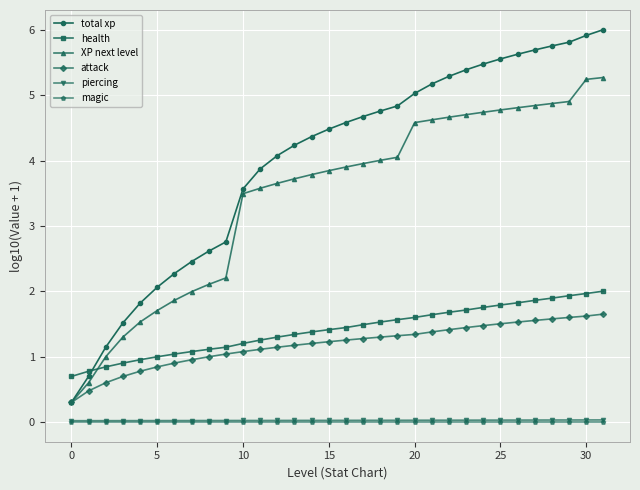

Count the number of categories in the chart.

32